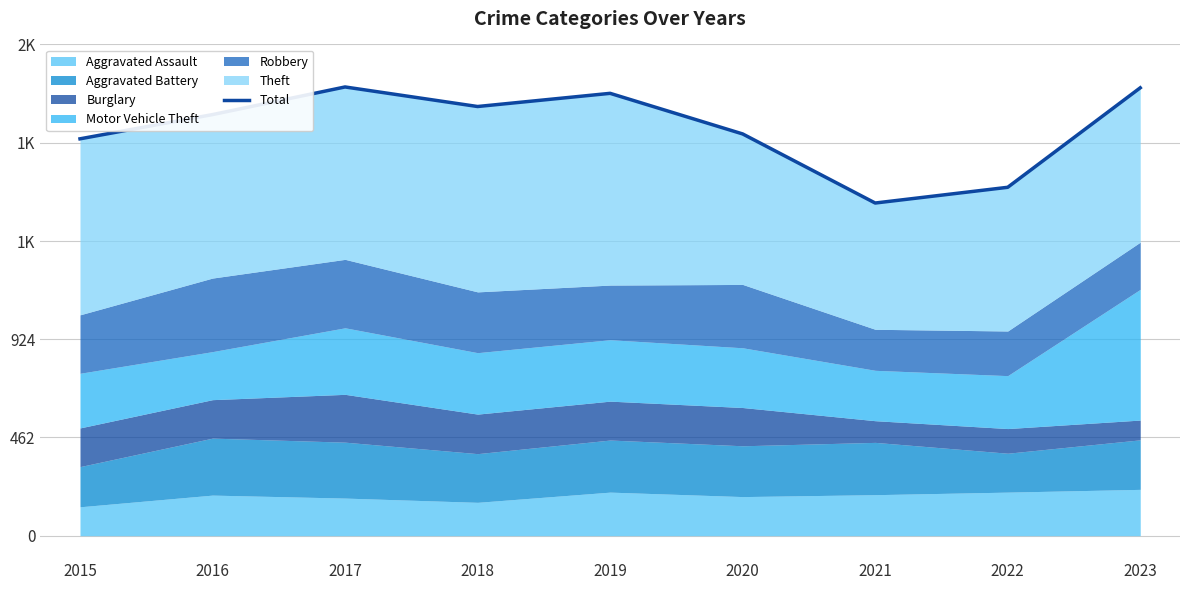

Which has a higher value, 2016 or 2021?

2016